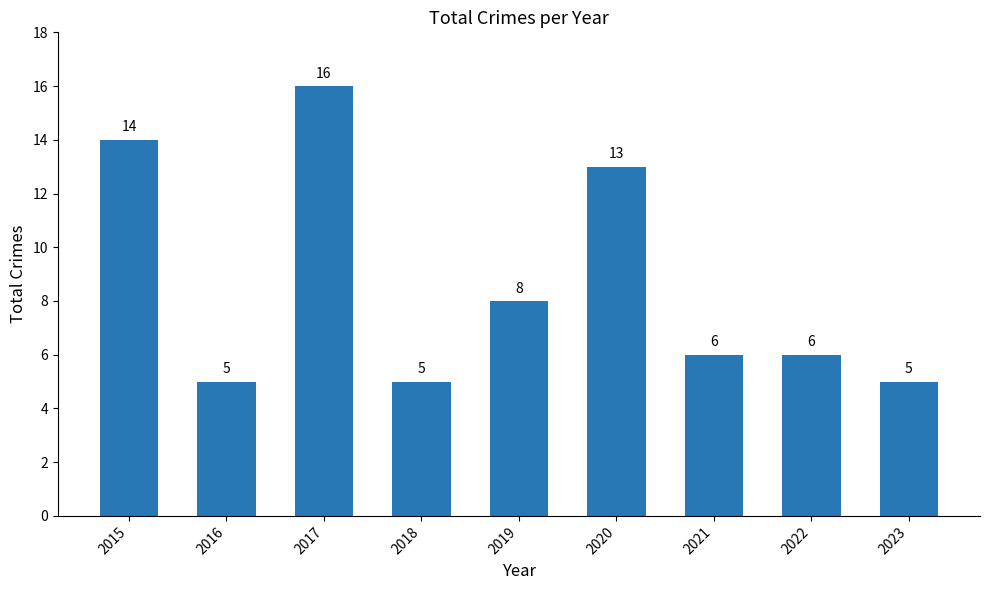

True or false: the data shows 5 at 2016.

True